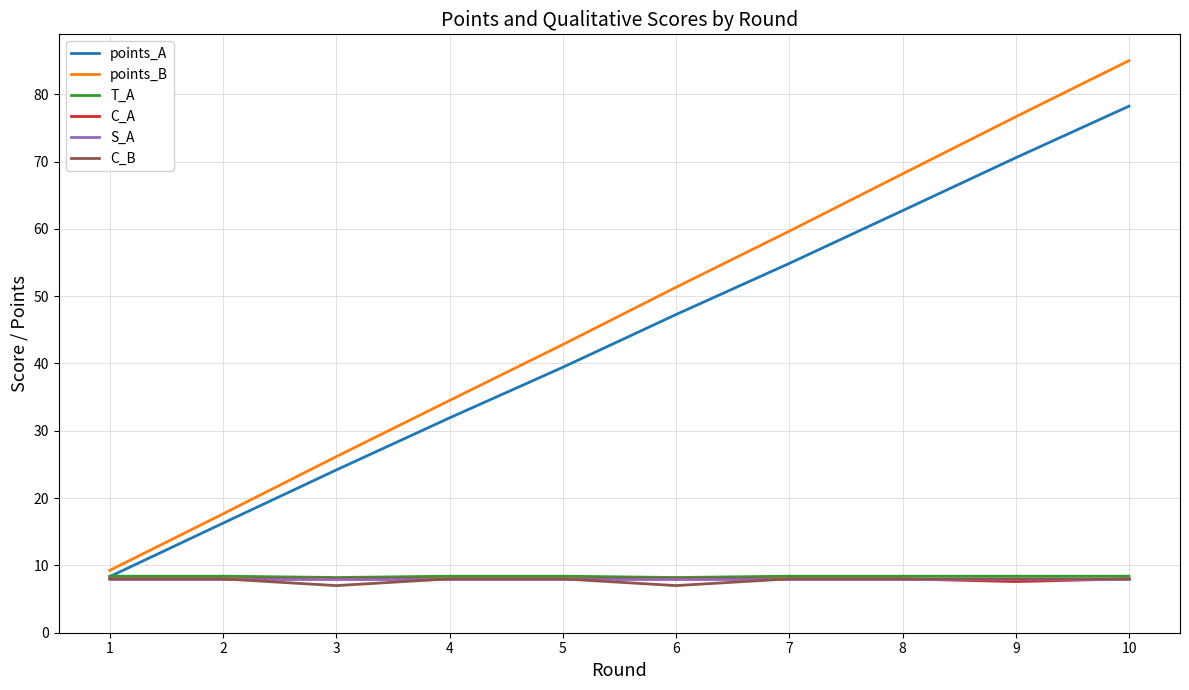

Which series changed the most between 5 and 8?

points_B